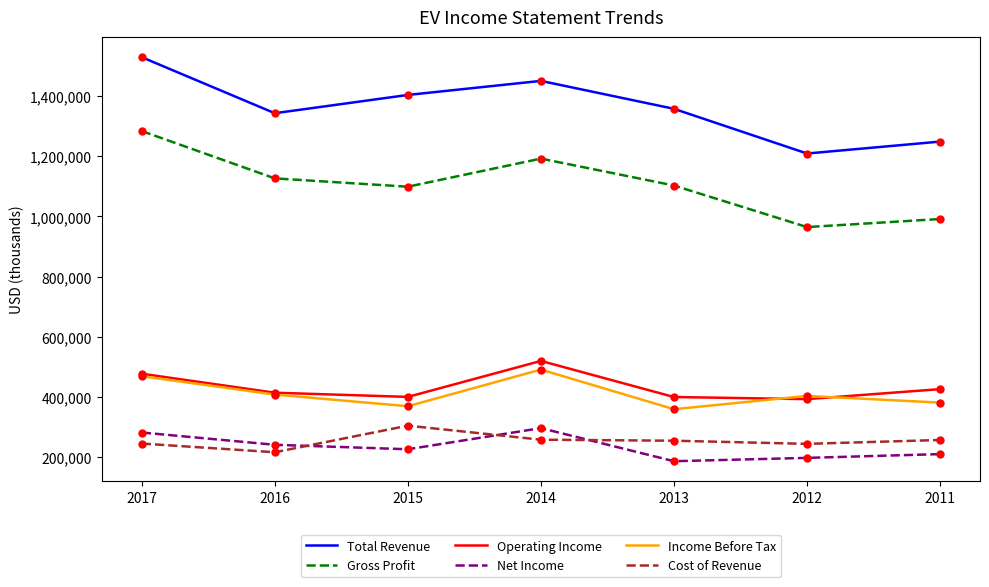

What is the spread (max minus min) of values at 2017?

1283600